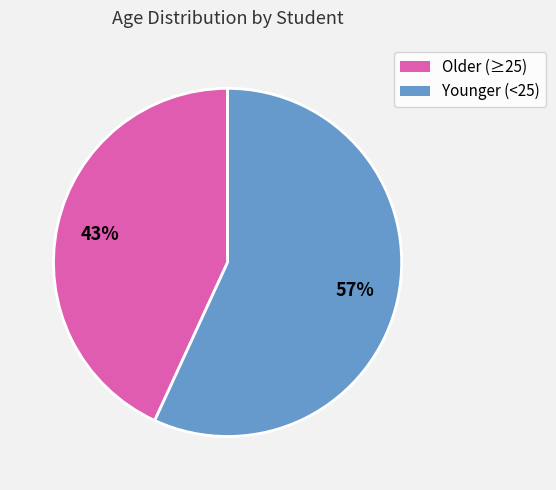

To the nearest percent, what is the difference between the largest and smallest slice percentages?

14%